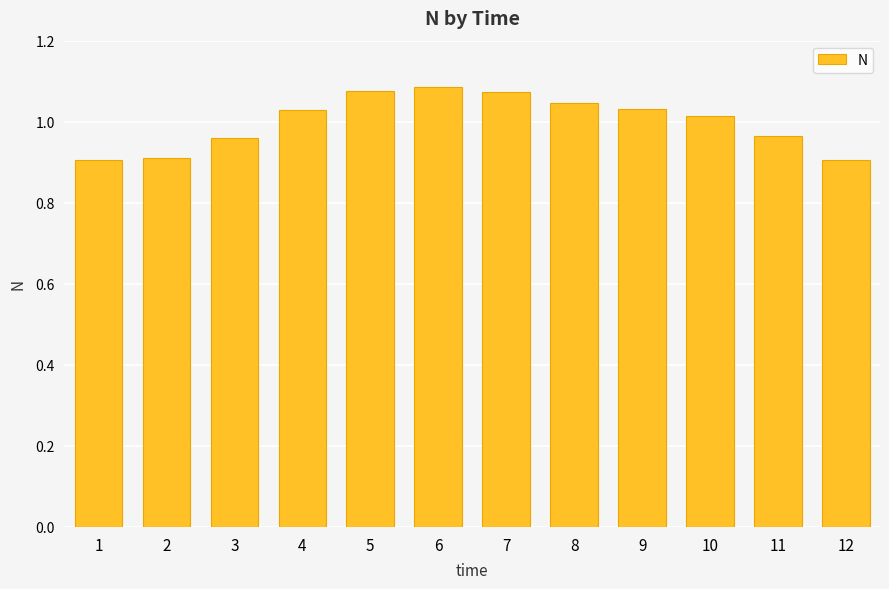

Does the chart contain stacked bars?

No